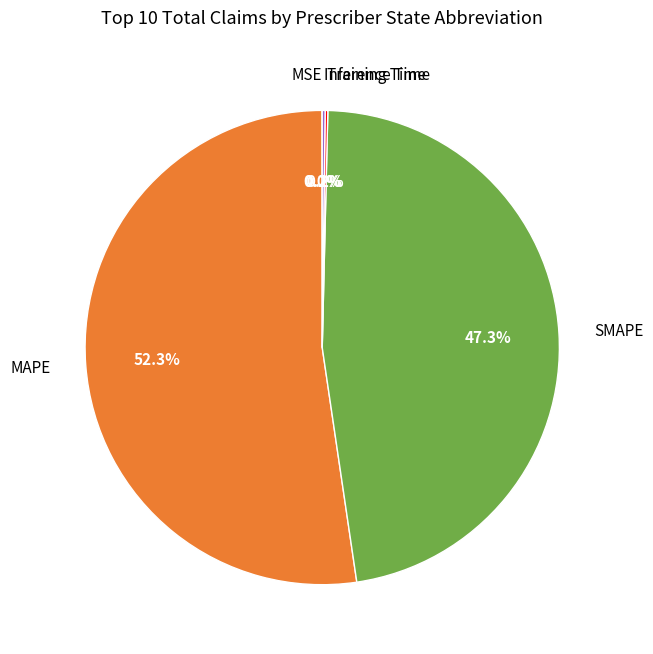

Which slice is the largest?

MAPE